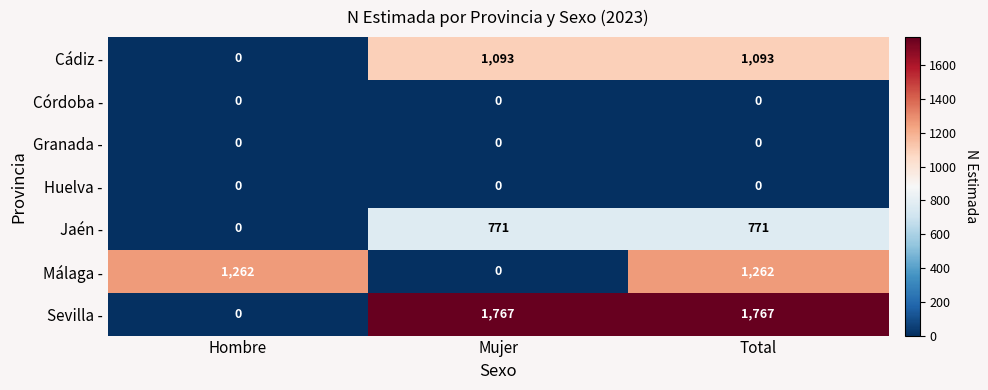

Reading right to left, what are all the values shown in this chart?

Cádiz -: Total=1093	Mujer=1093	Hombre=0
Córdoba -: Total=0	Mujer=0	Hombre=0
Granada -: Total=0	Mujer=0	Hombre=0
Huelva -: Total=0	Mujer=0	Hombre=0
Jaén -: Total=771	Mujer=771	Hombre=0
Málaga -: Total=1262	Mujer=0	Hombre=1262
Sevilla -: Total=1767	Mujer=1767	Hombre=0